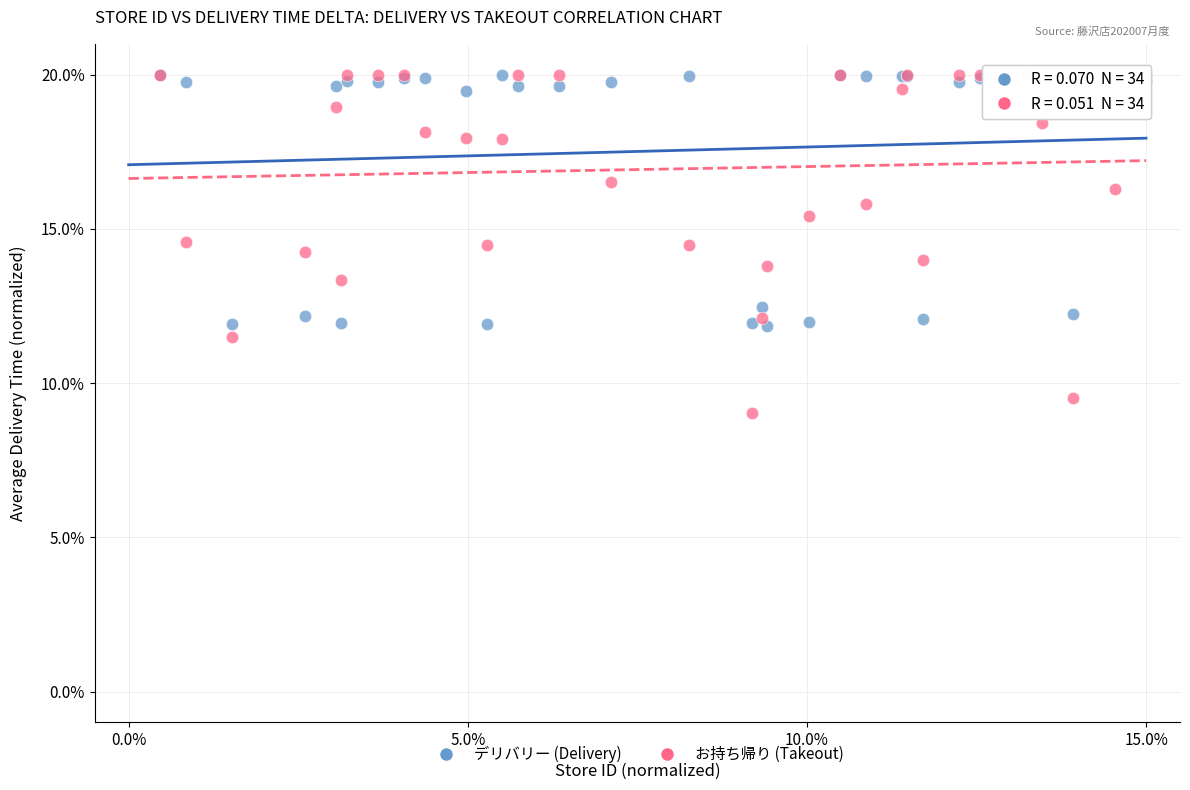

What are all the series names shown in the legend?

デリバリー (Delivery), お持ち帰り (Takeout)